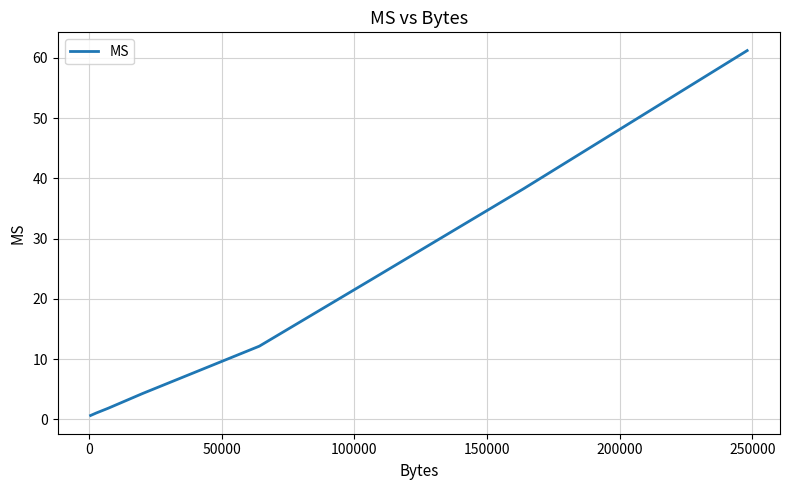

What is the maximum value shown in the chart?

61.2